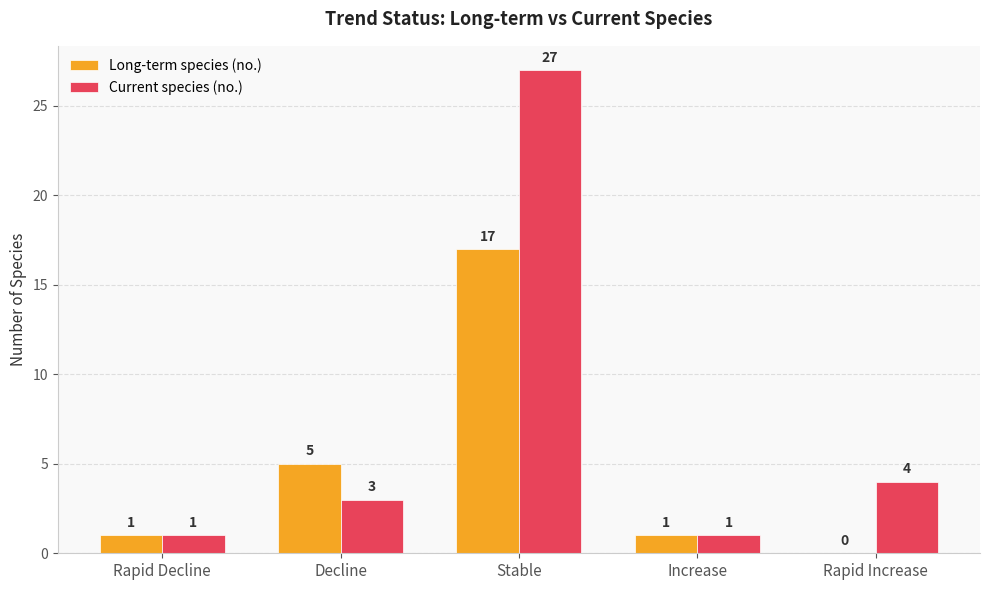

What are all the series names shown in the legend?

Long-term species (no.), Current species (no.)